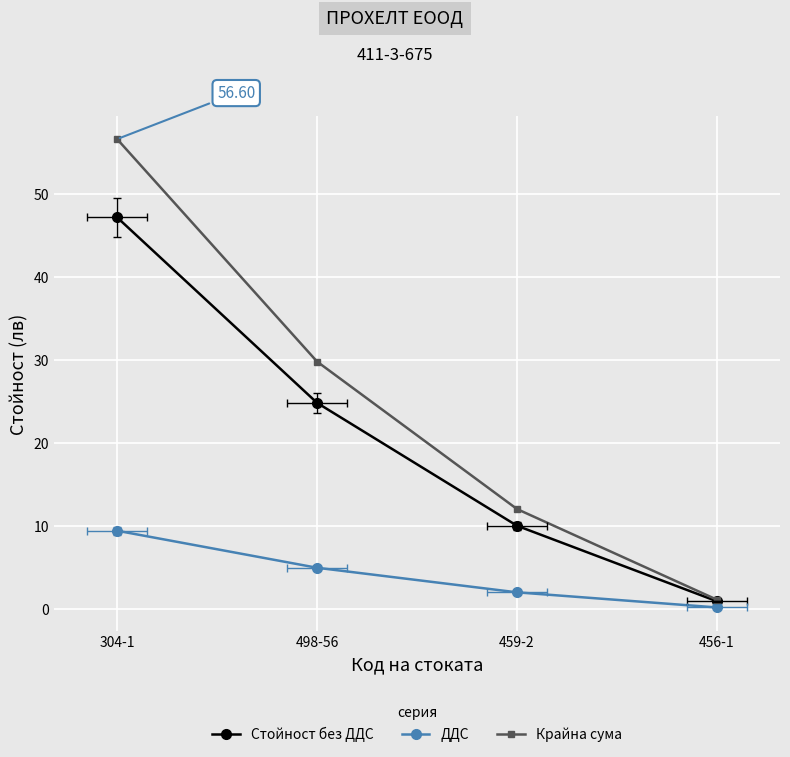

What is the difference between the second highest and second lowest values in the Крайна сума series?

17.8